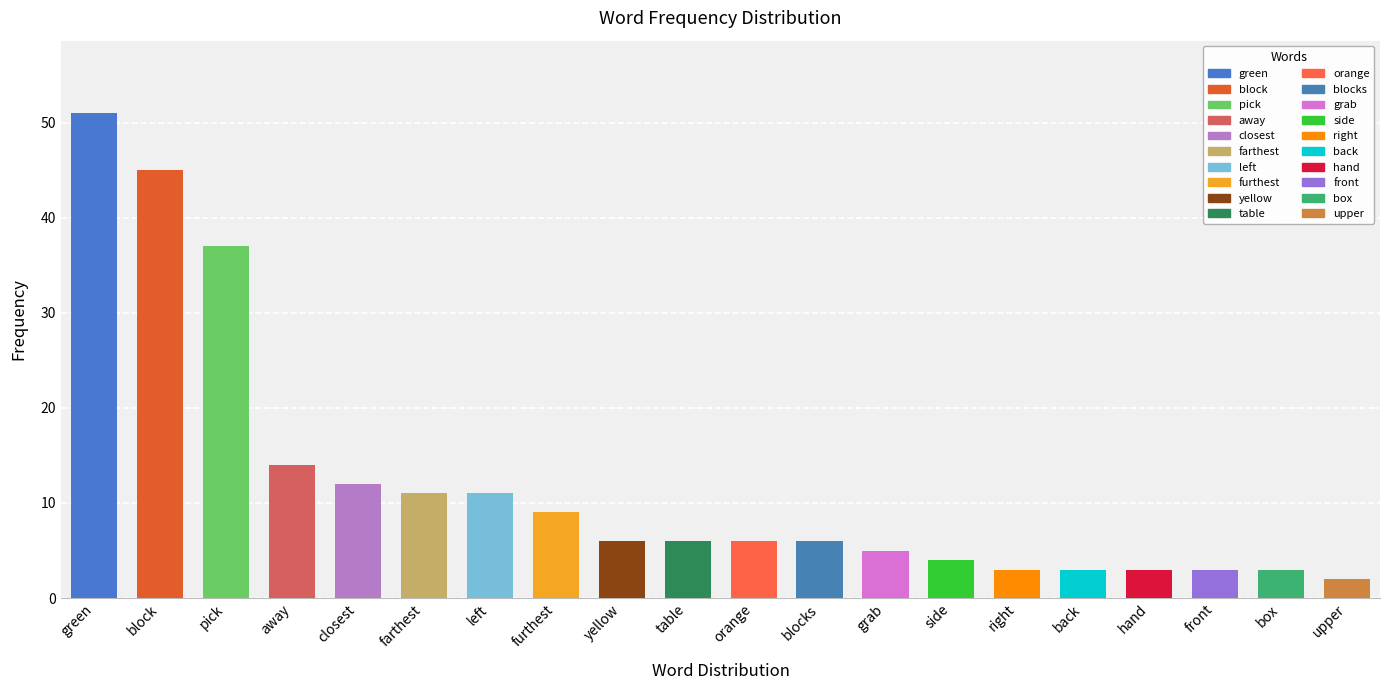

How many data points are less than 6?

8